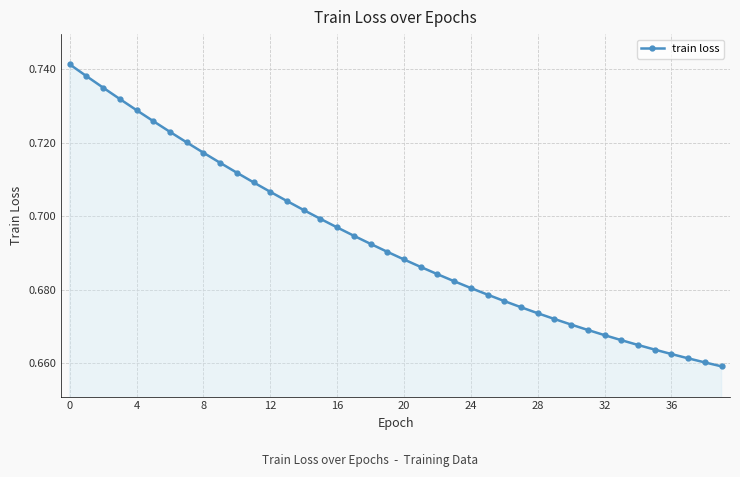

Does the chart display data point markers on the line(s)?

Yes